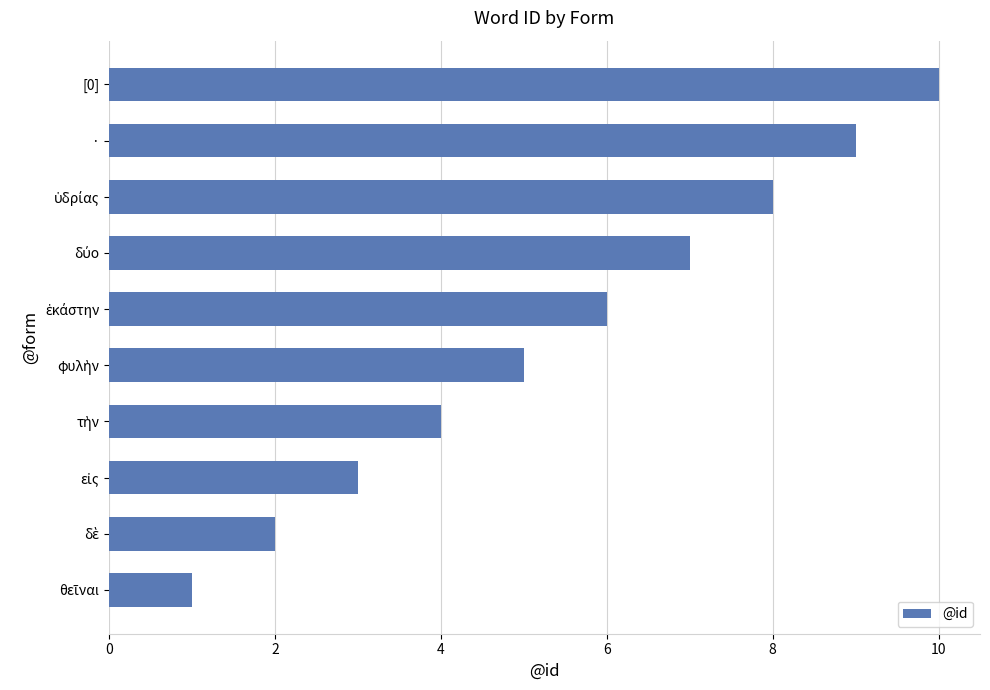

What is the average value?

6